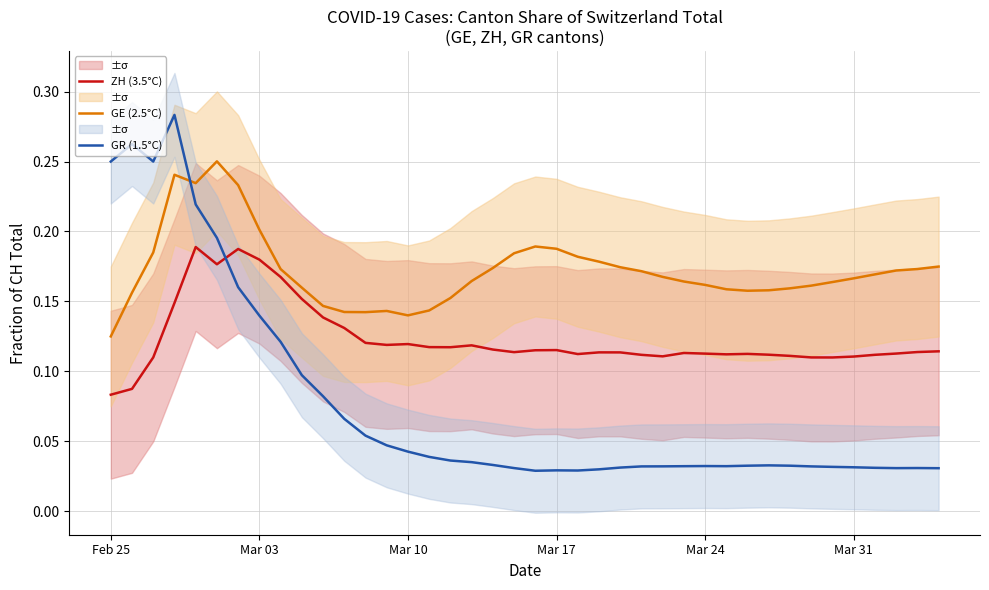

At which label does GE (2.5°C) reach its minimum?

Feb 25